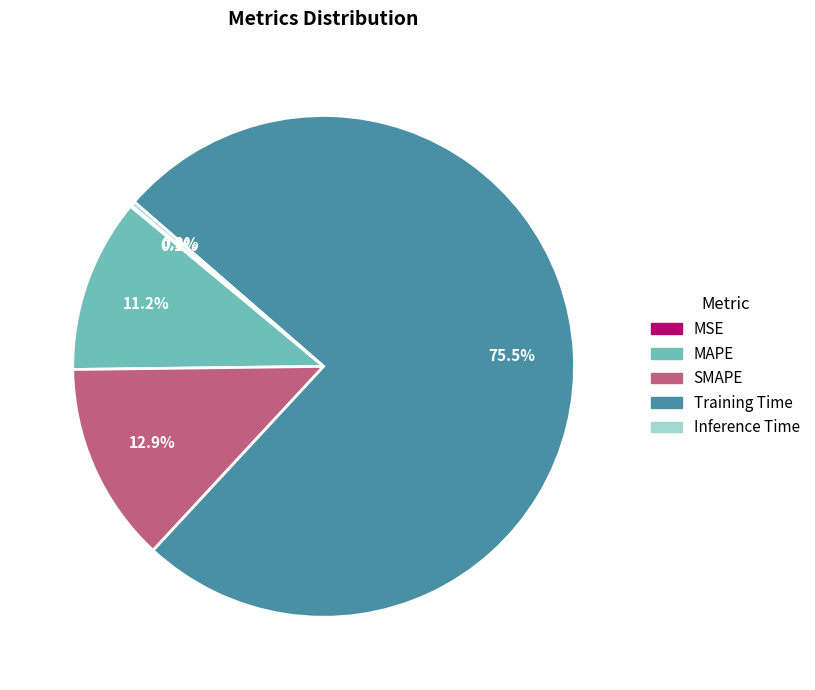

Between MAPE and Training Time, which is larger?

Training Time